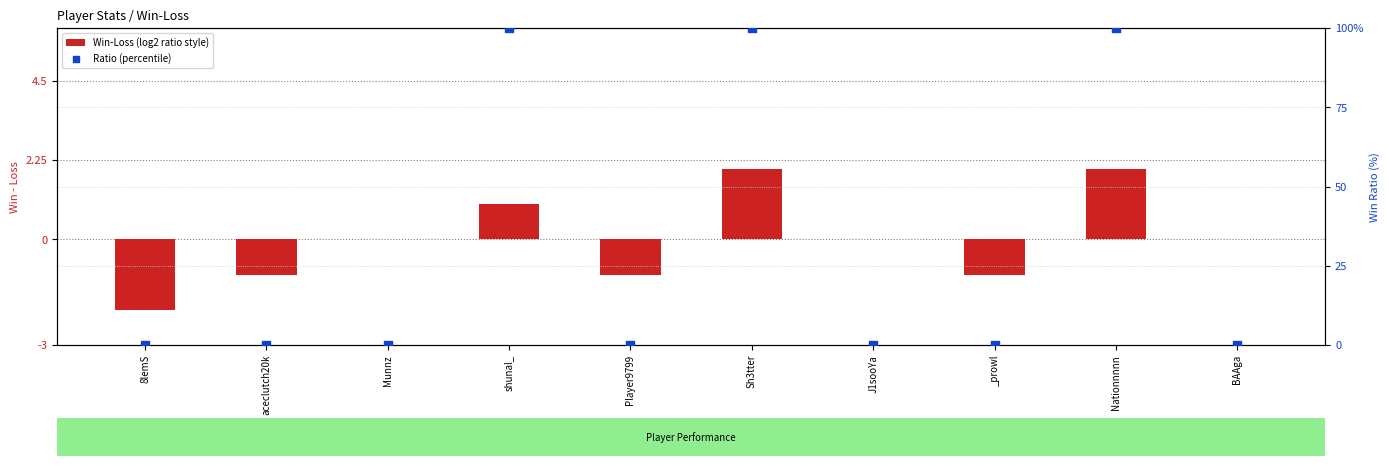

Is the value of Ratio (percentile) at Sh3tter greater than the value of Win-Loss (log2 ratio style) at shunal_?

Yes